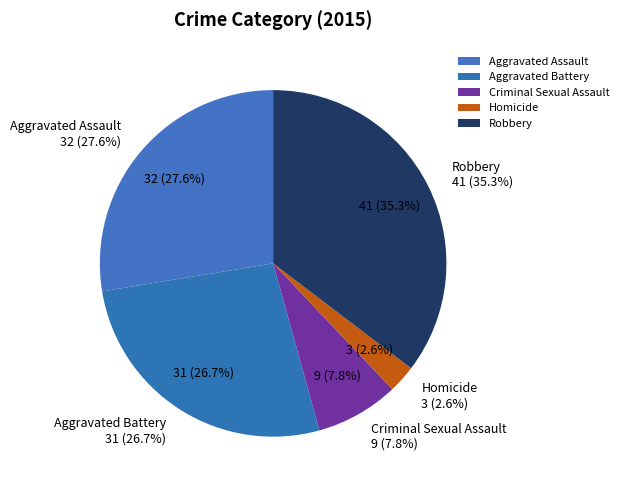

What percentage is the Homicide slice, to the nearest percent?

3%